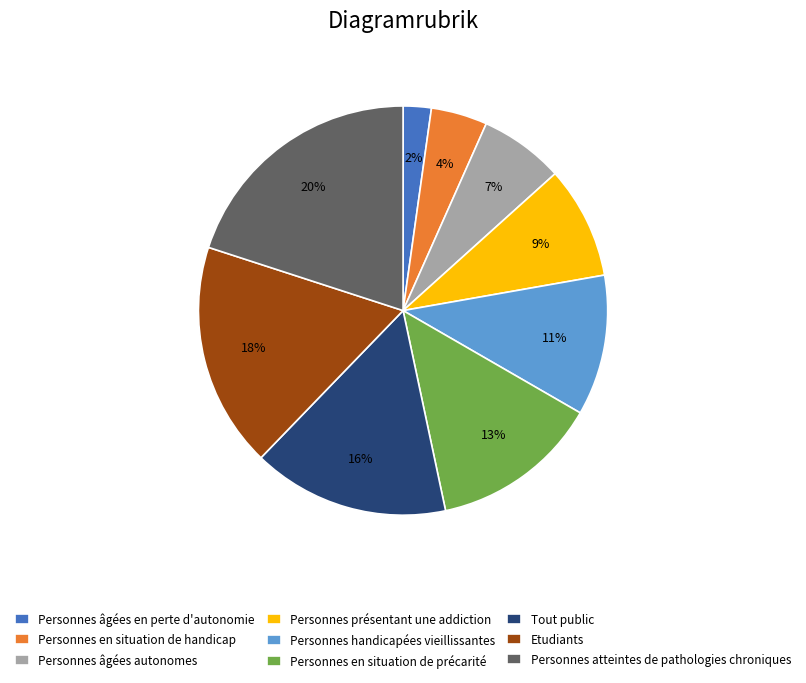

Count the number of slices in the pie.

9